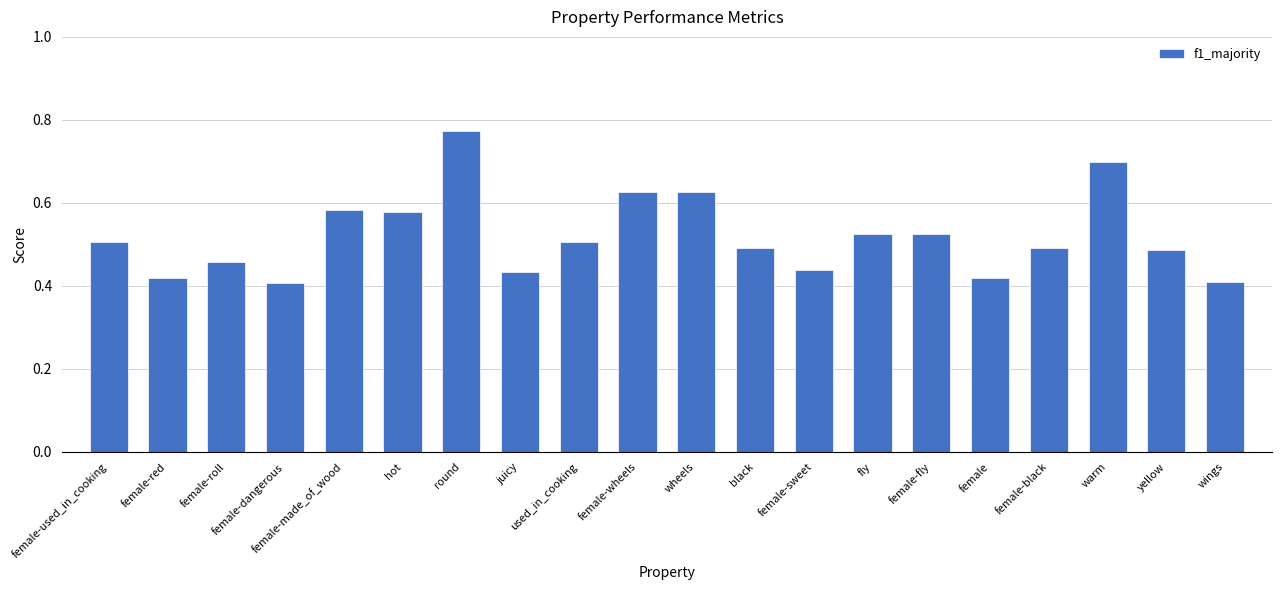

The value at female-sweet is 0.4. True or false?

True